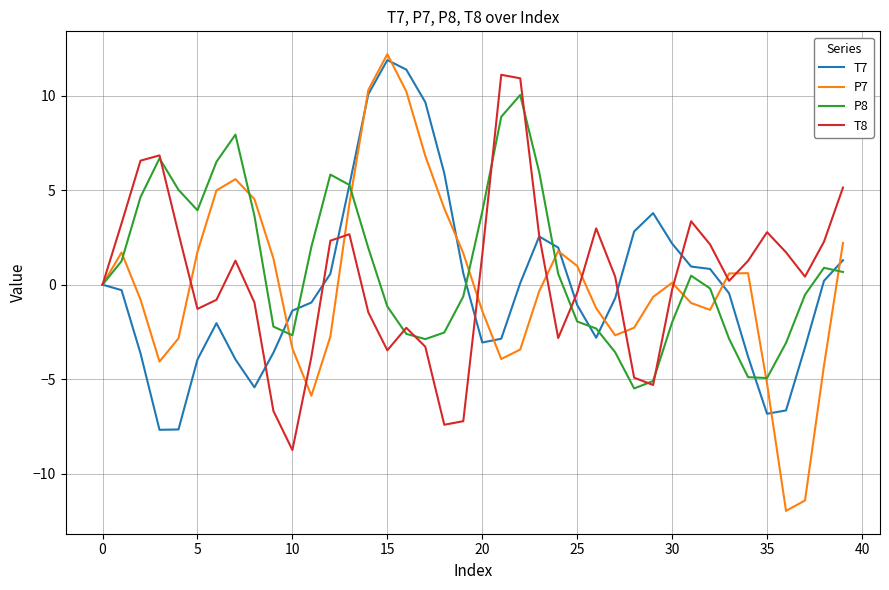

What is the lowest value of the T8 series?

-8.8